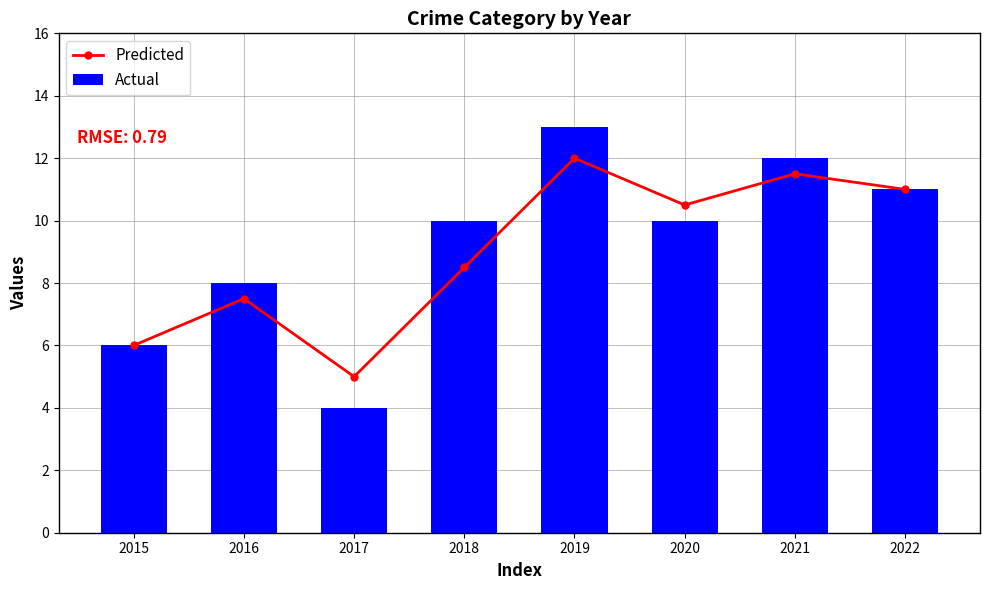

Are the bars horizontal?

No